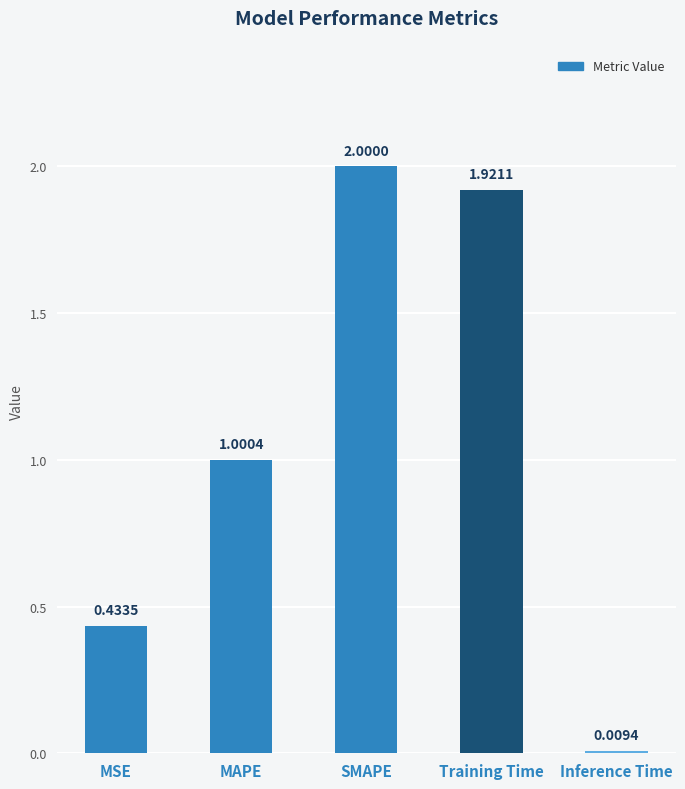

Between SMAPE and MSE, which is larger?

SMAPE